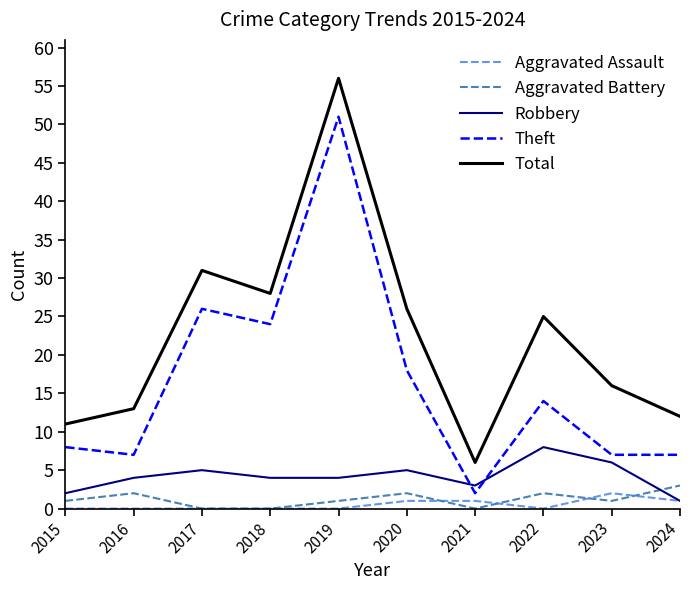

What is the spread (max minus min) of values at 2015?

11